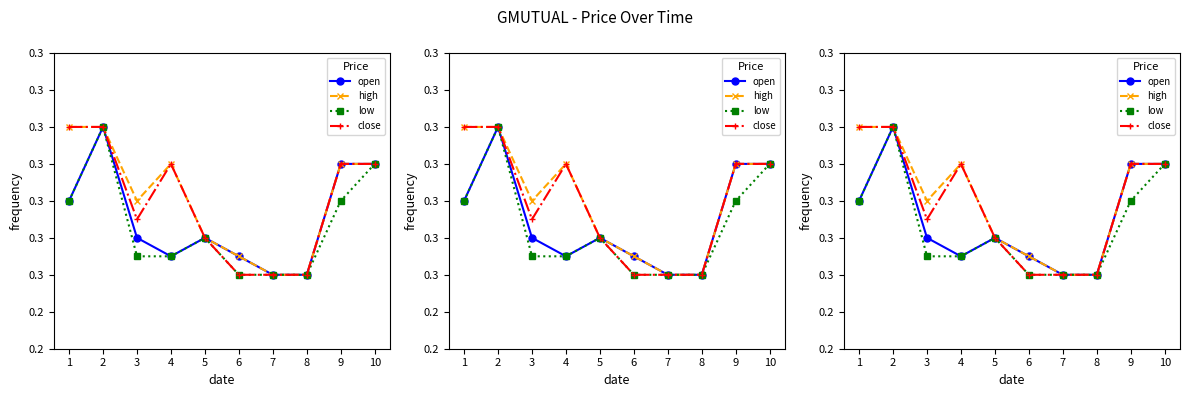

Which category has the lowest value across all series?

7